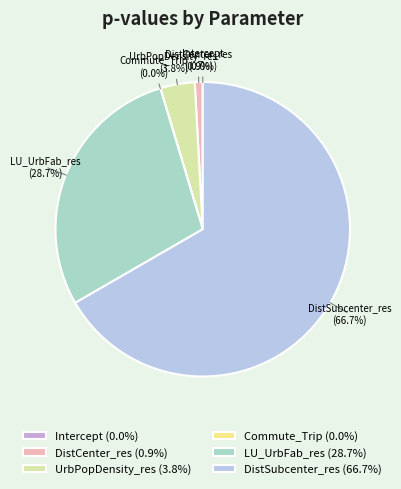

What percentage is NOT represented by DistCenter_res (0.9%)?

99.1%